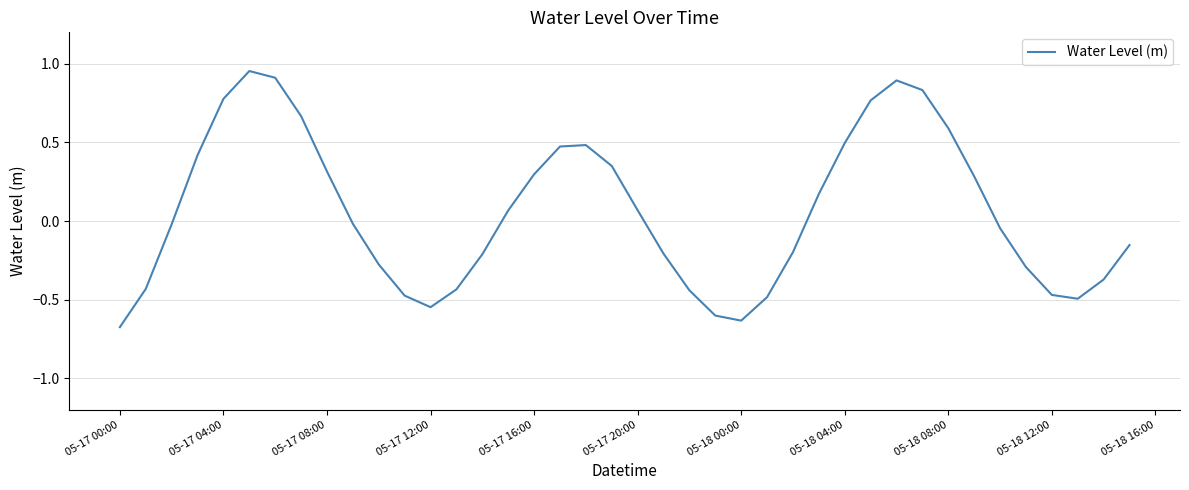

What is the difference between the maximum and minimum values?

1.6